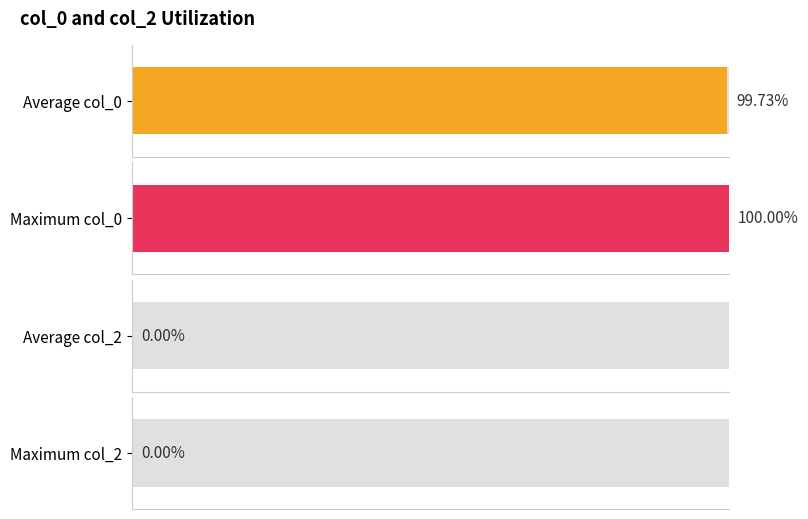

Is the value of col_0 at 9 greater than the value of col_2 at 9?

Yes